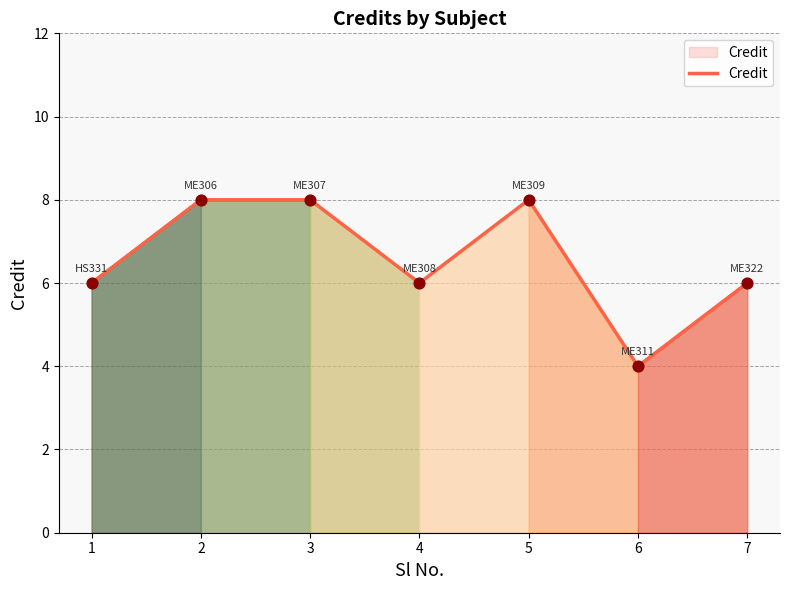

Approximately how many times larger is the value at 3 compared to 4?

1.3